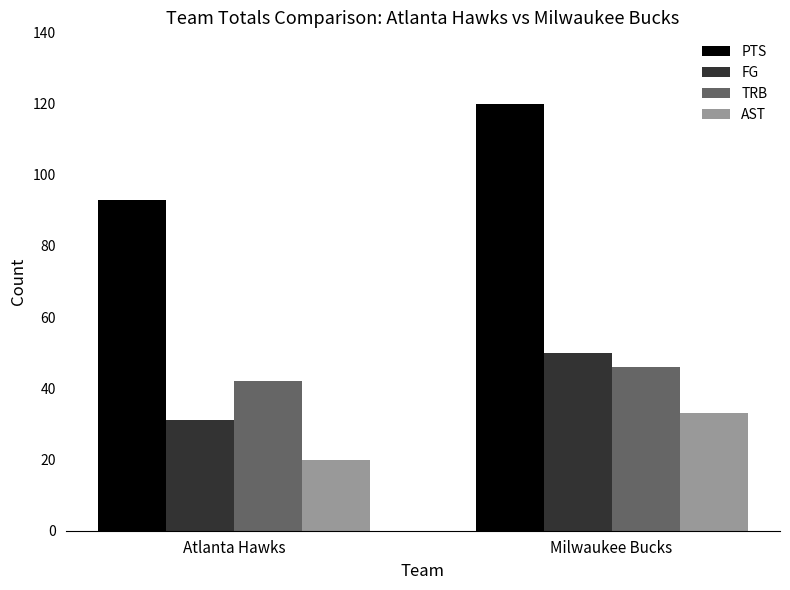

What is the difference between the highest and lowest values at Atlanta Hawks?

73